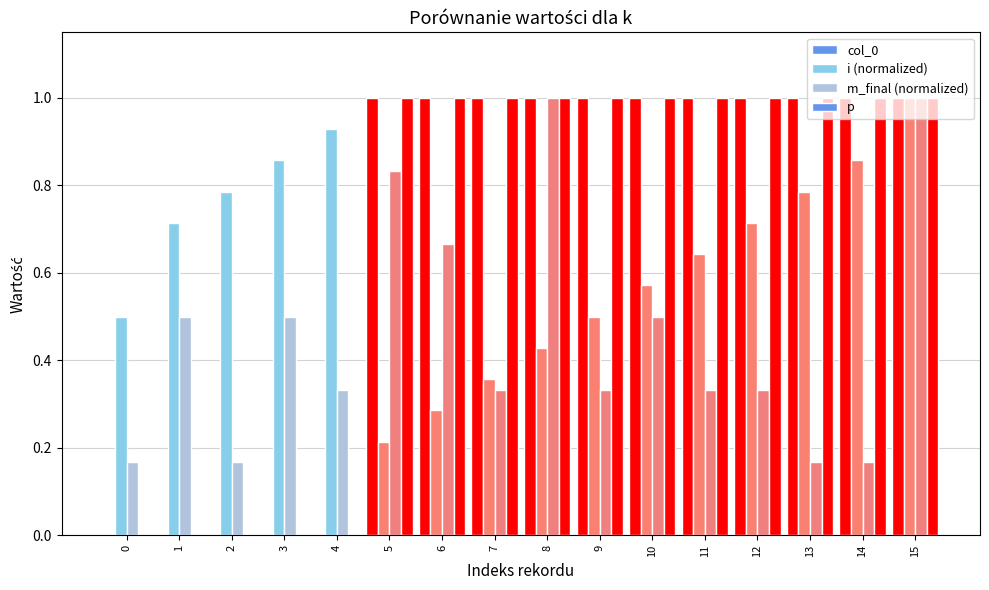

Count the number of categories in the chart.

16